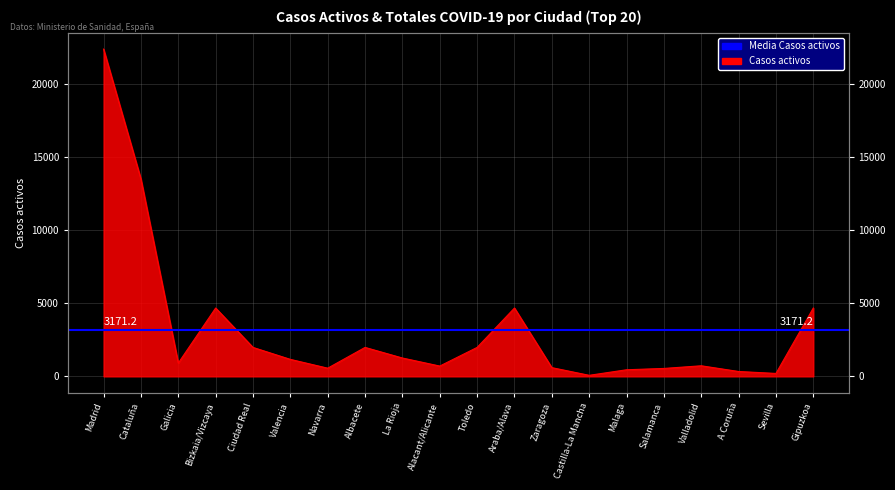

How many lines are shown in the chart?

1